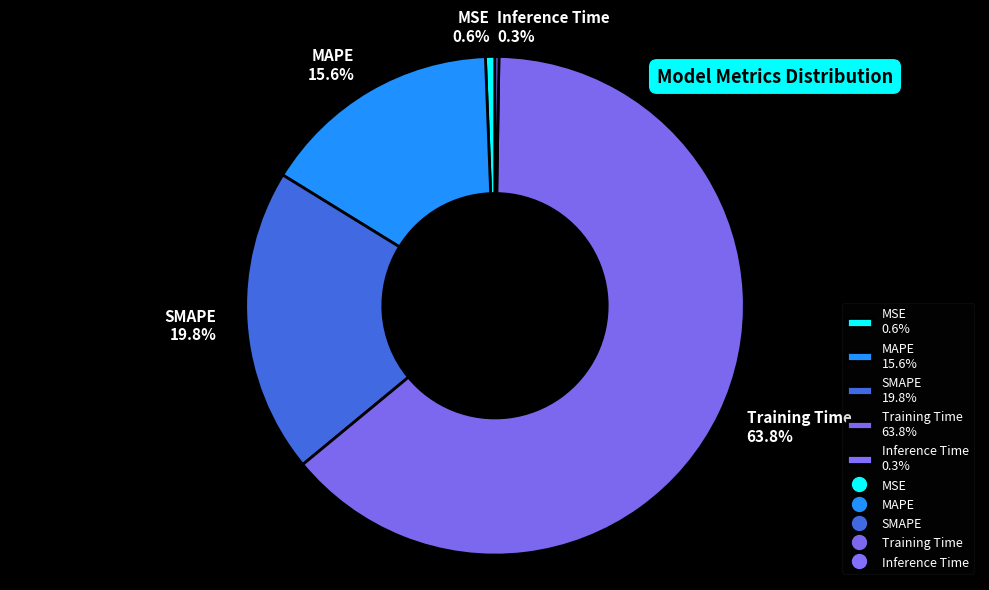

True or false: Training Time accounts for 70% of the total.

False